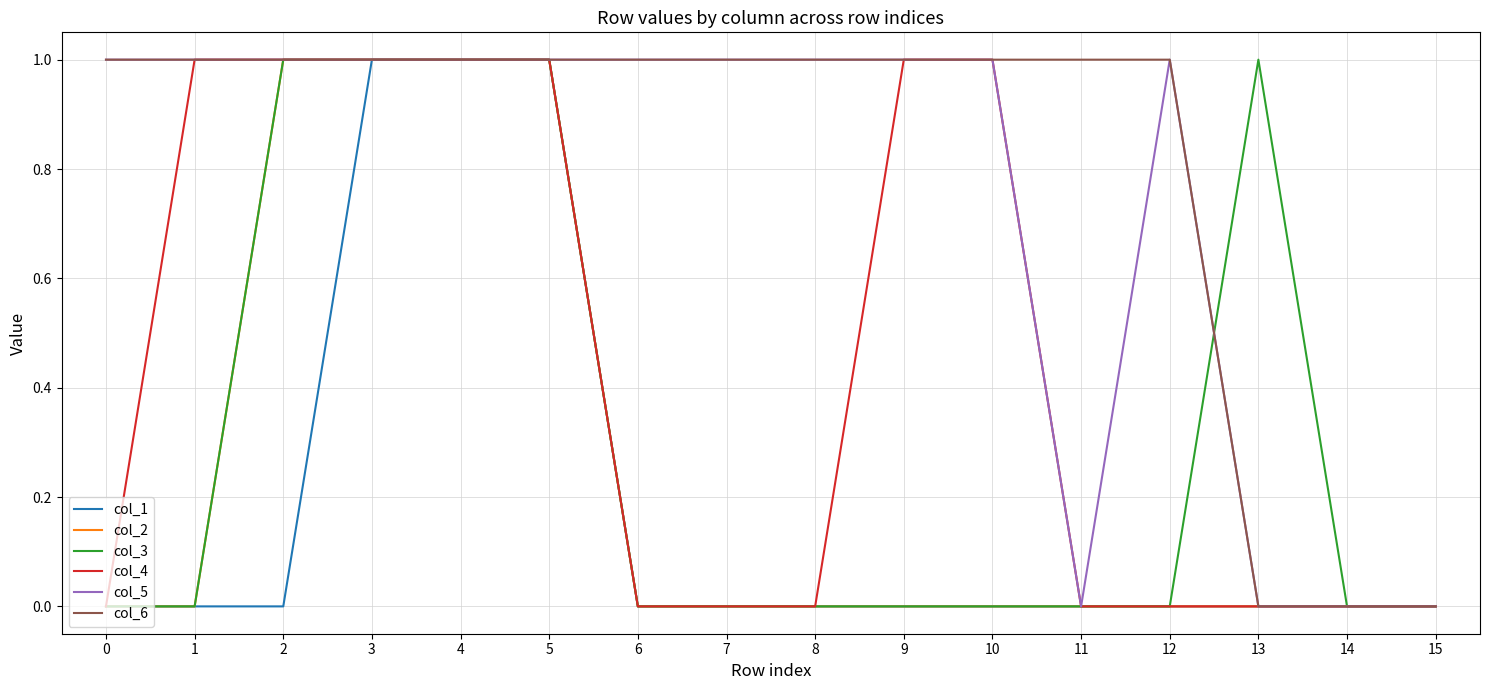

Count the number of data series in this chart.

6